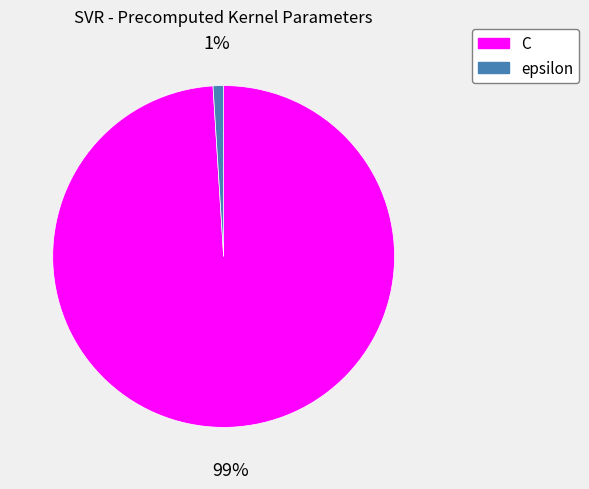

To the nearest percent, what is the combined percentage of C and epsilon?

100%